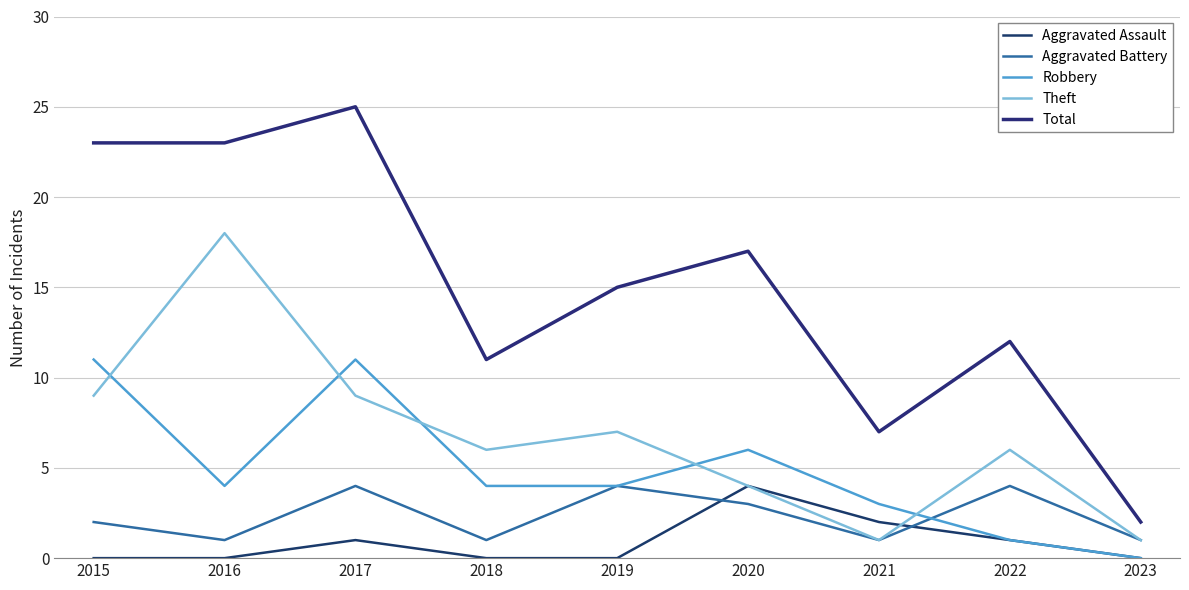

At which category does Aggravated Battery reach its first local peak?

2017